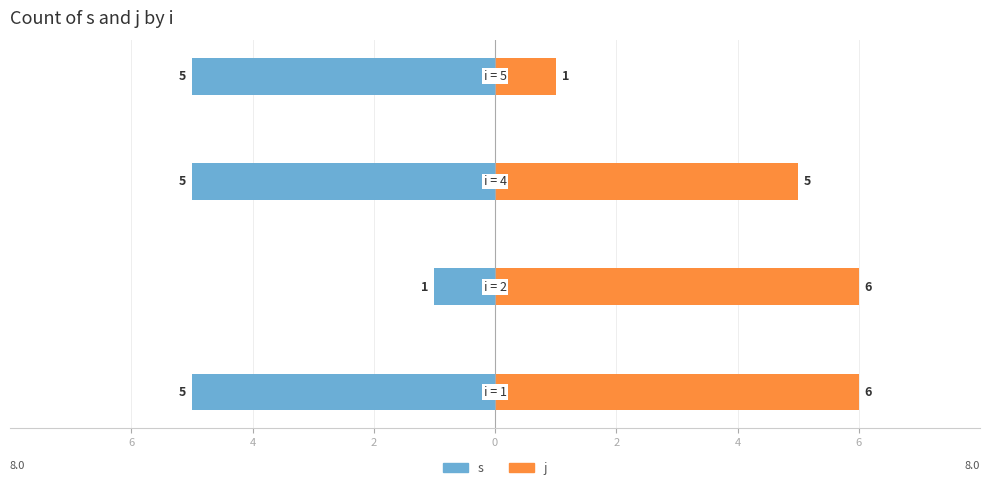

Reading left to right, transcribe all the data shown in this chart.

s: 6=-5	4=-1	2=-5	0=-5
j: 6=6	4=6	2=5	0=1